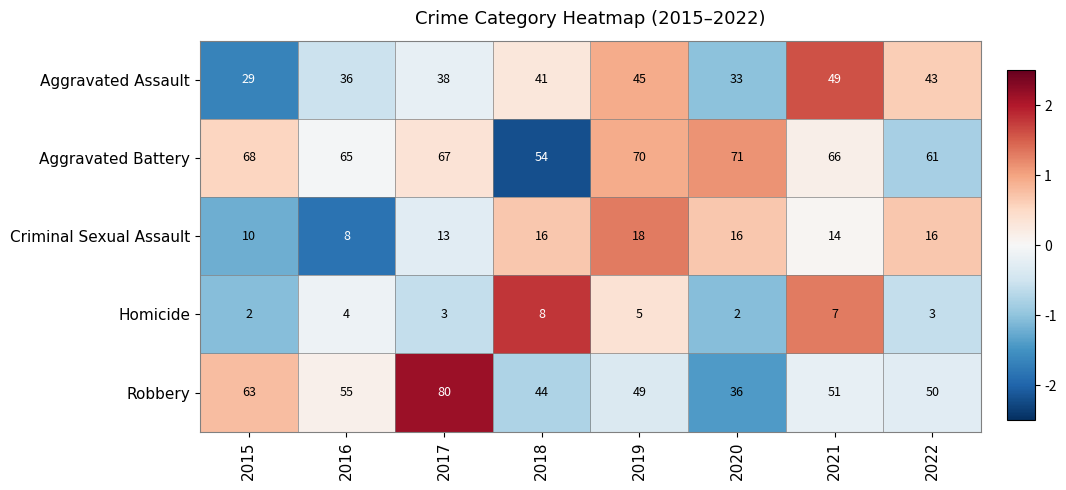

Which category has the highest value in the Robbery series?

2017